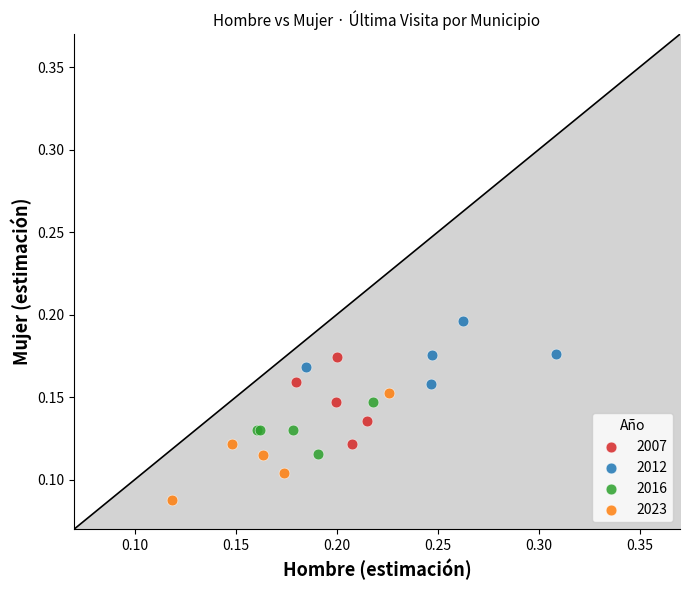

Which series reaches the minimum Y coordinate?

2023